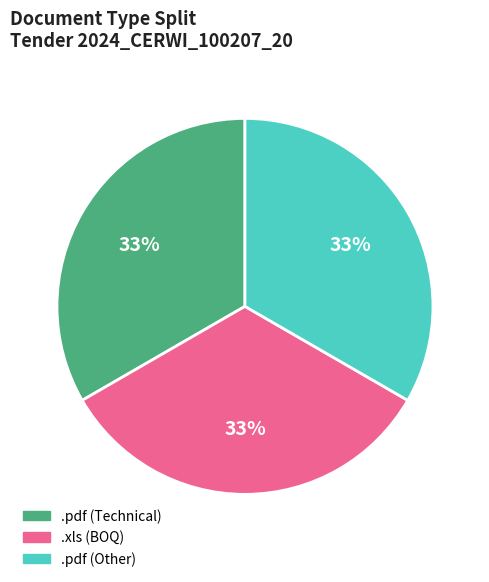

Is there any slice that represents more than half of the pie?

No